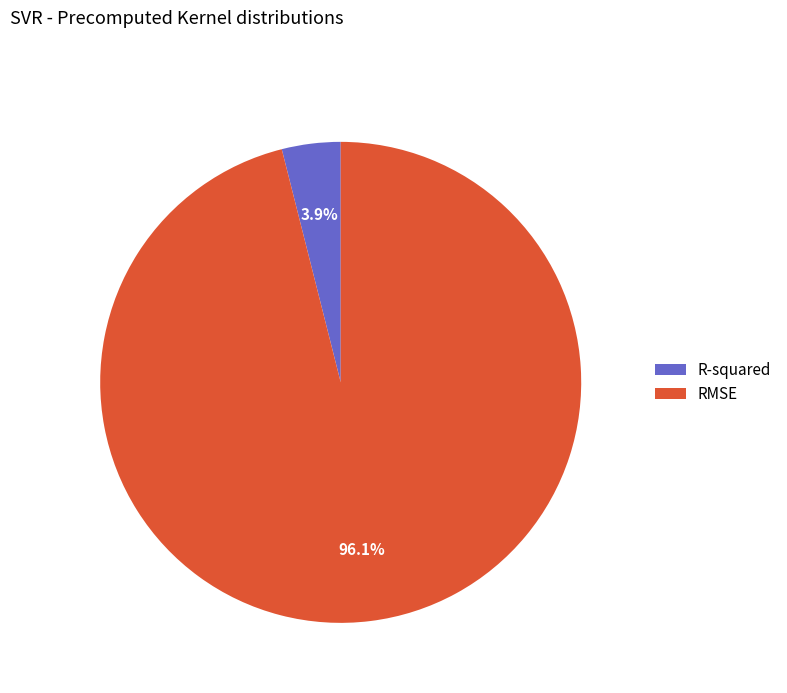

How much of the chart is everything except RMSE?

3.9%